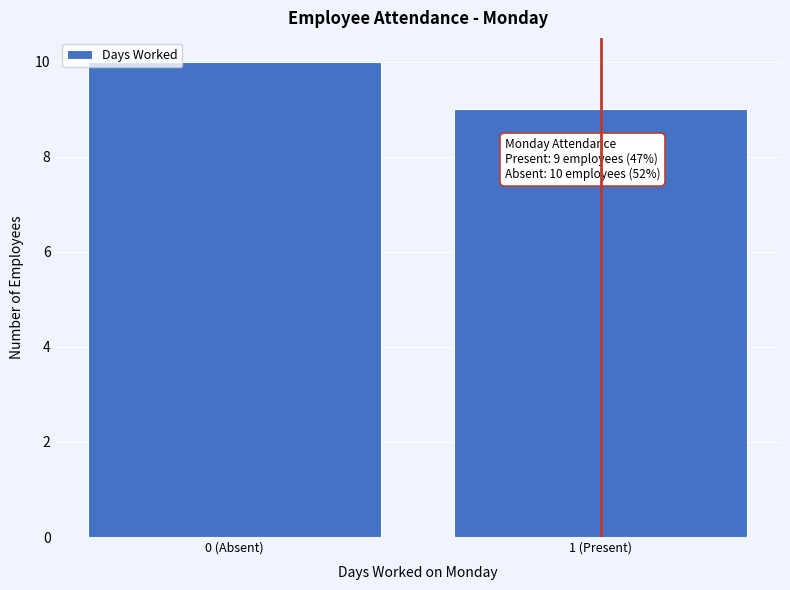

Reading left to right, what are all the values shown in this chart?

10	9